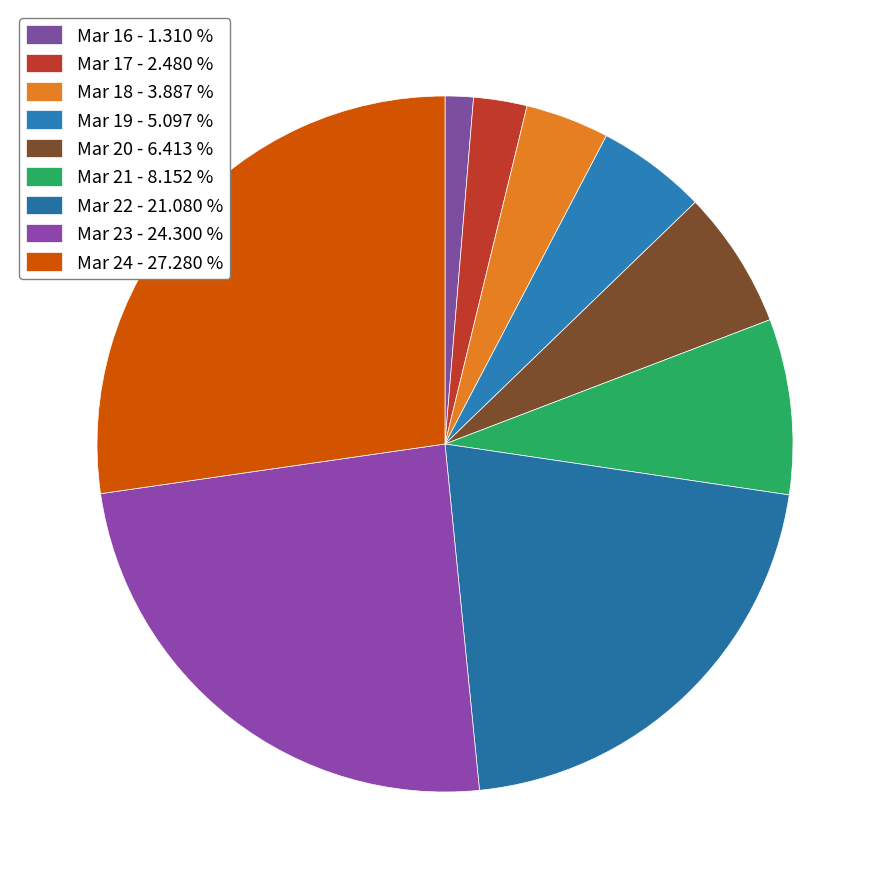

Which category has the smallest portion of the pie?

Mar 16